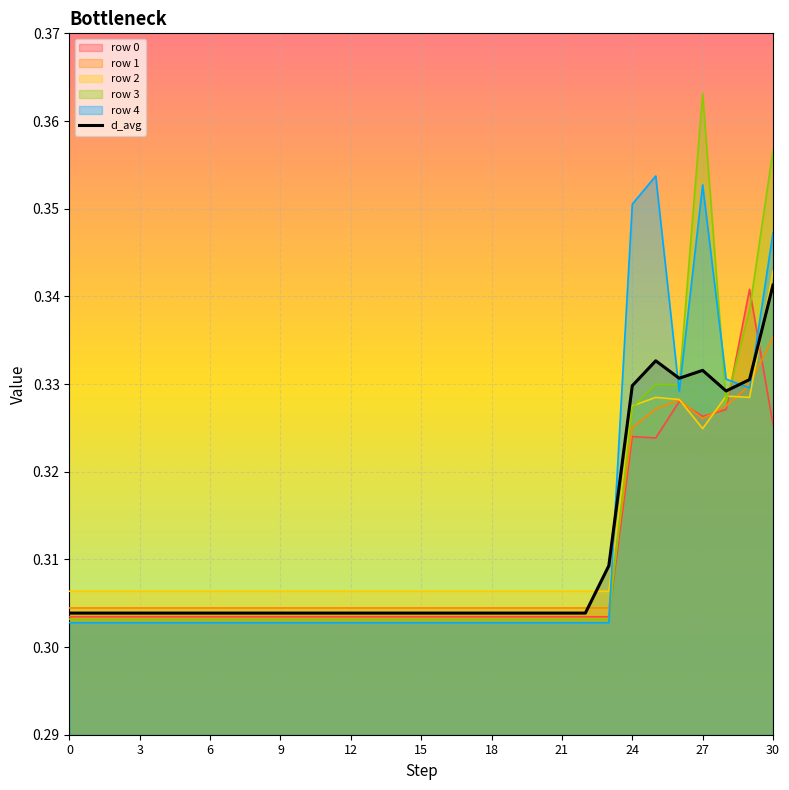

The value of row 0 at 12 is 0.5. True or false?

False